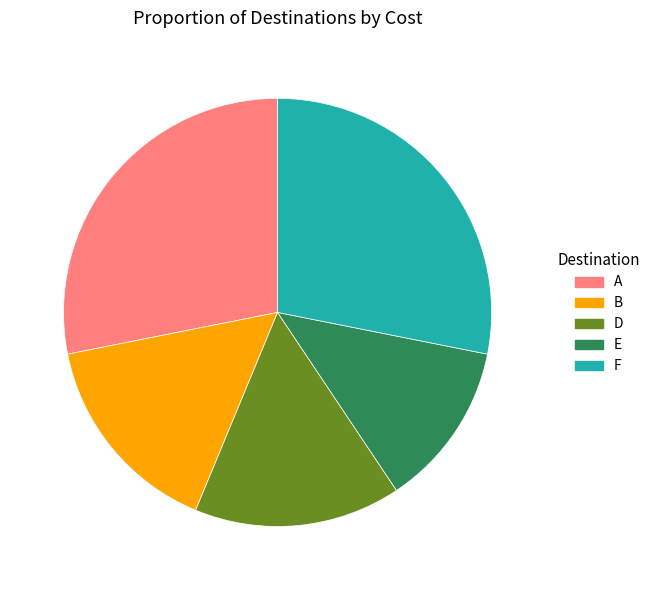

Which slice is the smallest?

E